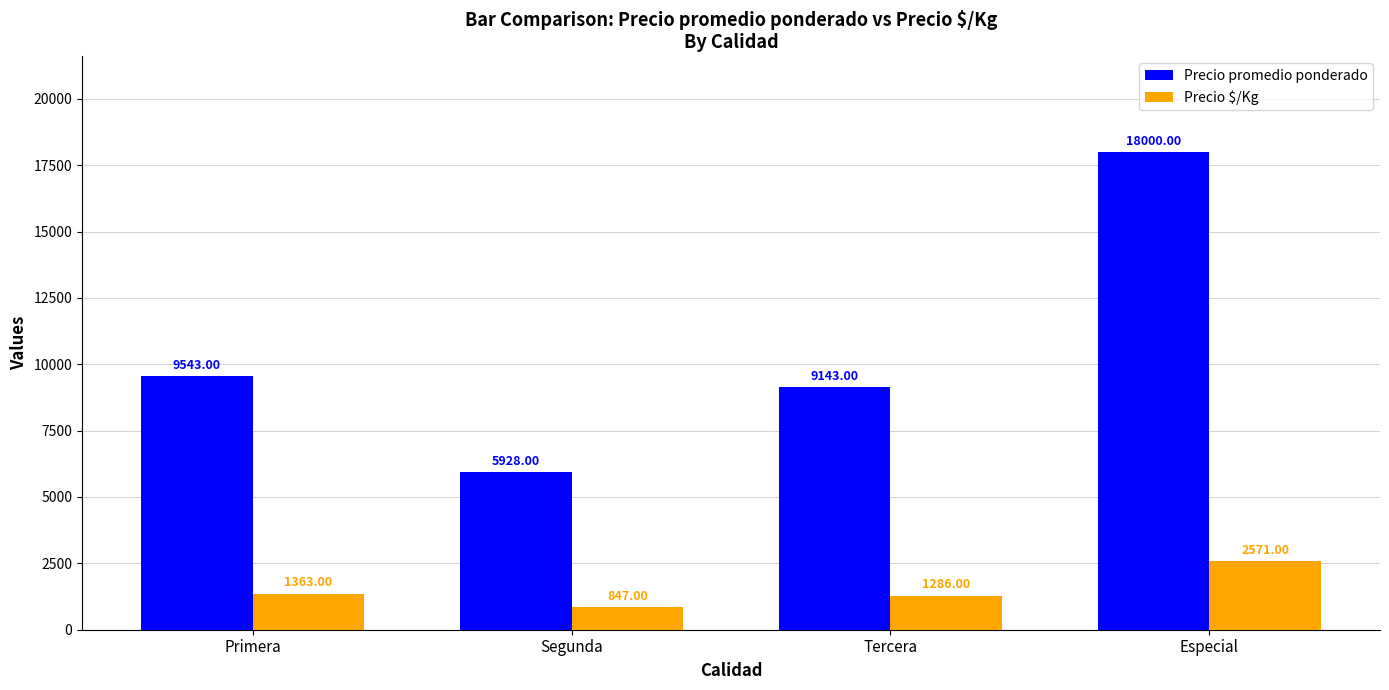

Count the number of data series in this chart.

2